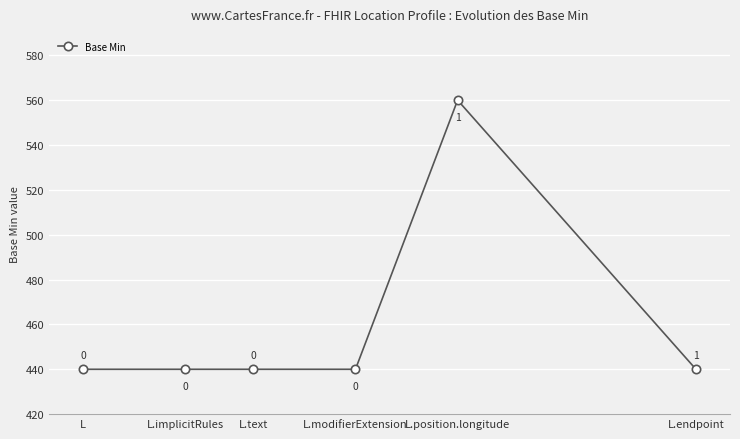

Does the chart display data point markers on the line(s)?

Yes